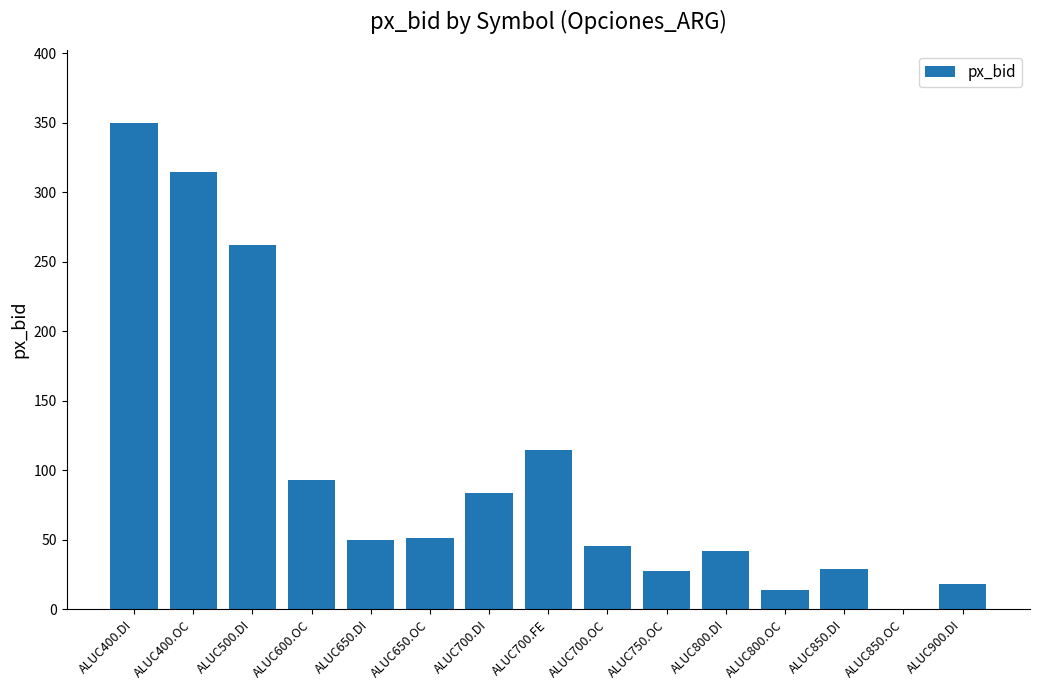

The chart shows a value of 27.8 at ALUC750.OC. True or false?

True